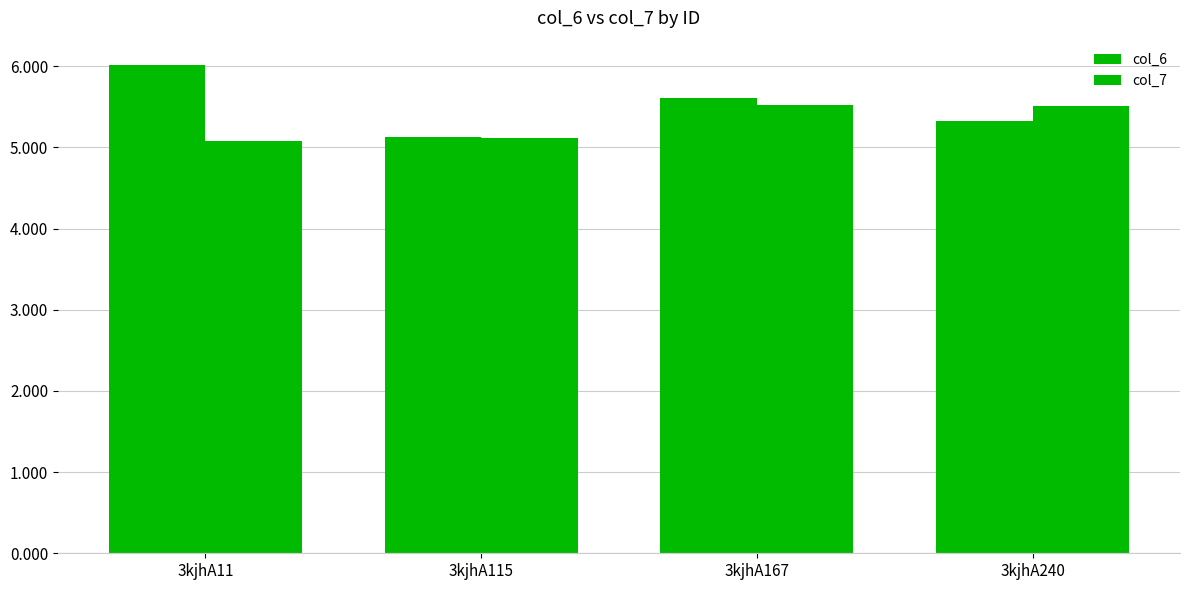

Is it true that col_7 equals 5.5 at 3kjhA167?

True